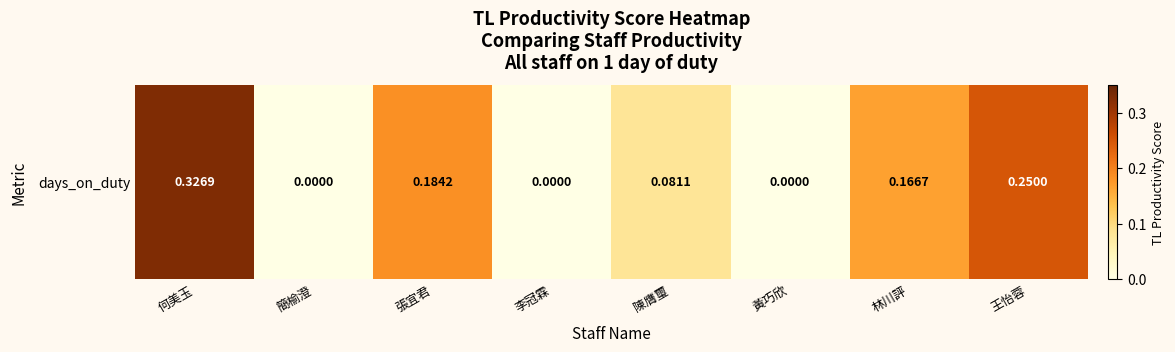

What is the average value?

0.1